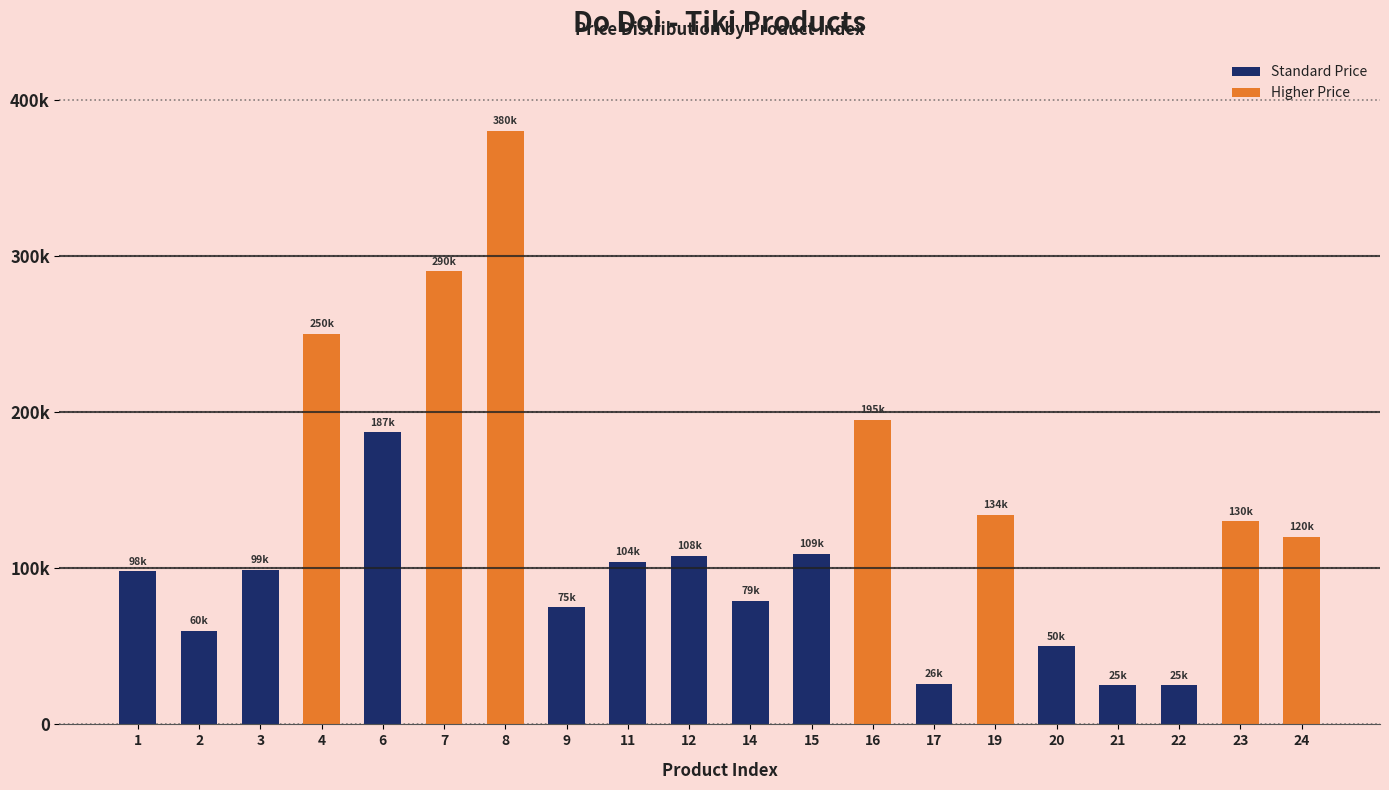

The value at 6 is 49.2. True or false?

False